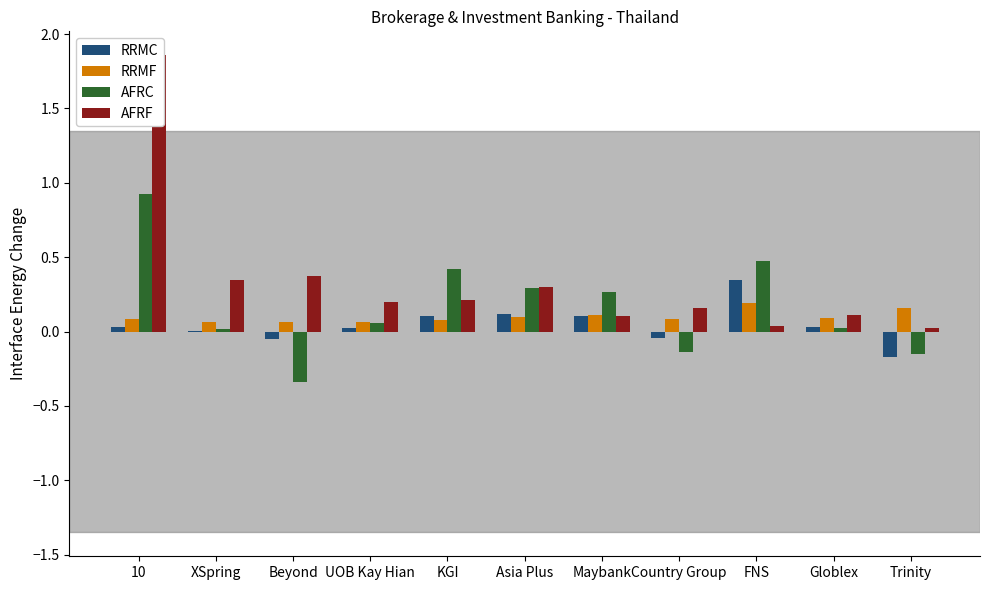

Reading left to right, list all the values displayed in this chart.

RRMC: 10=0.0	XSpring=0.0	Beyond=-0.1	UOB Kay Hian=0.0	KGI=0.1	Asia Plus=0.1	Maybank=0.1	Country Group=-0.0	FNS=0.3	Globlex=0.0	Trinity=-0.2
RRMF: 10=0.1	XSpring=0.1	Beyond=0.1	UOB Kay Hian=0.1	KGI=0.1	Asia Plus=0.1	Maybank=0.1	Country Group=0.1	FNS=0.2	Globlex=0.1	Trinity=0.2
AFRC: 10=0.9	XSpring=0.0	Beyond=-0.3	UOB Kay Hian=0.1	KGI=0.4	Asia Plus=0.3	Maybank=0.3	Country Group=-0.1	FNS=0.5	Globlex=0.0	Trinity=-0.2
AFRF: 10=1.9	XSpring=0.3	Beyond=0.4	UOB Kay Hian=0.2	KGI=0.2	Asia Plus=0.3	Maybank=0.1	Country Group=0.2	FNS=0.0	Globlex=0.1	Trinity=0.0